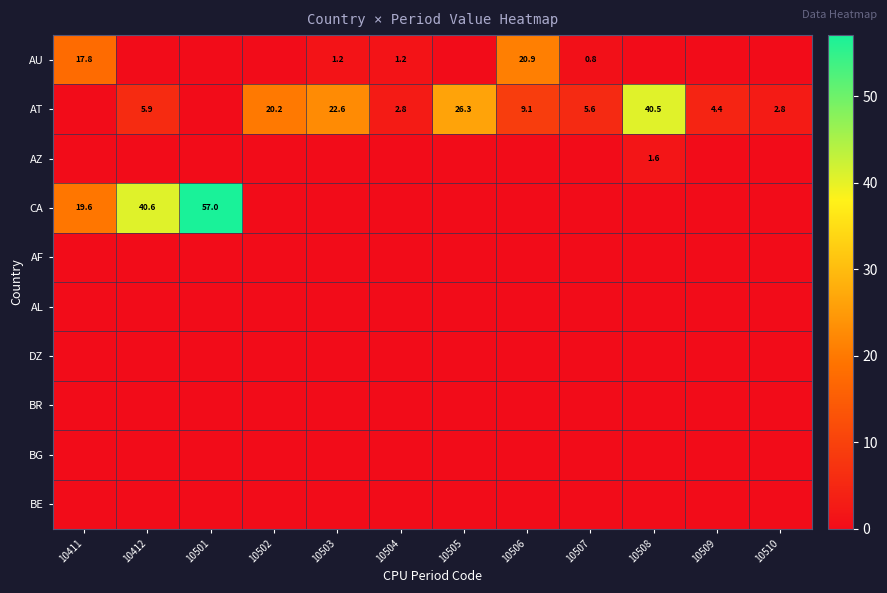

At which category is the sum across all series the highest?

10501